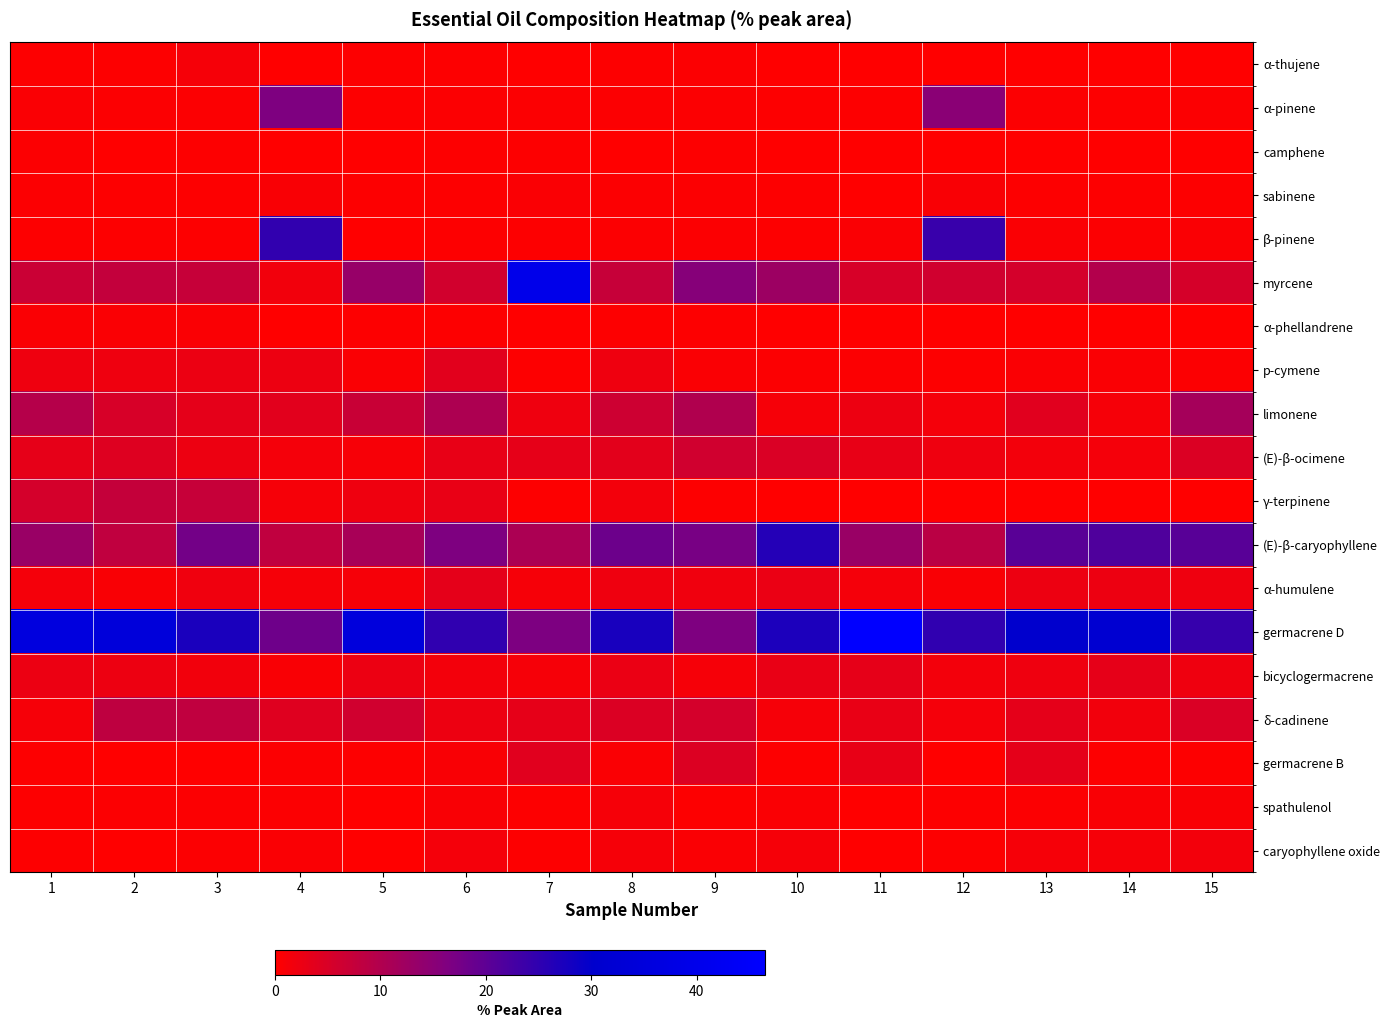

Reading left to right, list all the values displayed in this chart.

α-thujene: 1=0.3	2=0.3	3=1.1	4=0.1	5=0.2	6=0.2	7=0.0	8=0.2	9=0.4	10=0.0	11=0.0	12=0.0	13=0.0	14=0.0	15=0.0
α-pinene: 1=0.6	2=0.4	3=0.4	4=16.4	5=0.3	6=0.5	7=0.5	8=0.5	9=0.5	10=0.3	11=0.3	12=15.0	13=0.4	14=0.3	15=0.4
camphene: 1=0.4	2=0.0	3=0.3	4=0.1	5=0.1	6=0.3	7=0.3	8=0.1	9=0.3	10=0.1	11=0.0	12=0.1	13=0.1	14=0.0	15=0.1
sabinene: 1=0.4	2=0.3	3=0.3	4=0.9	5=0.3	6=0.3	7=0.7	8=0.5	9=0.5	10=0.2	11=0.1	12=0.8	13=0.2	14=0.2	15=0.2
β-pinene: 1=0.3	2=0.2	3=0.2	4=24.8	5=0.1	6=0.3	7=0.3	8=0.4	9=0.4	10=0.3	11=0.6	12=24.1	13=0.6	14=0.5	15=0.6
myrcene: 1=6.8	2=7.8	3=7.4	4=1.8	5=13.3	6=5.9	7=39.7	8=7.3	9=15.6	10=12.7	11=5.1	12=6.0	13=5.6	14=9.7	15=5.4
α-phellandrene: 1=0.7	2=0.7	3=0.7	4=0.1	5=0.3	6=0.3	7=0.1	8=0.2	9=0.2	10=0.0	11=0.1	12=0.0	13=0.1	14=0.0	15=0.1
p-cymene: 1=2.1	2=2.1	3=2.5	4=2.3	5=0.6	6=3.7	7=0.2	8=2.0	9=0.7	10=0.4	11=0.4	12=0.3	13=0.6	14=0.6	15=0.5
limonene: 1=9.6	2=5.2	3=3.4	4=3.7	5=7.0	6=10.5	7=2.0	8=6.4	9=10.1	10=1.1	11=2.2	12=1.4	13=3.9	14=1.2	15=11.6
(E)-β-ocimene: 1=3.1	2=4.2	3=2.3	4=1.3	5=1.0	6=3.0	7=3.2	8=3.6	9=6.1	10=4.9	11=3.0	12=2.0	13=1.6	14=1.3	15=4.6
γ-terpinene: 1=5.6	2=7.6	3=7.3	4=1.1	5=2.0	6=2.9	7=0.2	8=1.6	9=0.3	10=0.0	11=0.1	12=0.1	13=0.1	14=0.1	15=0.0
(E)-β-caryophyllene: 1=13.0	2=8.0	3=17.7	4=8.1	5=11.1	6=16.4	7=10.6	8=18.5	9=17.1	10=26.2	11=12.9	12=8.9	13=20.5	14=21.5	15=20.7
α-humulene: 1=1.4	2=0.9	3=1.9	4=1.1	5=1.1	6=3.3	7=1.2	8=2.1	9=1.9	10=2.7	11=1.3	12=0.8	13=2.2	14=2.2	15=2.1
germacrene D: 1=35.8	2=34.5	3=27.4	4=18.3	5=35.4	6=24.9	7=16.7	8=27.5	9=16.4	10=27.2	11=46.5	12=25.0	13=30.4	14=31.5	15=24.3
bicyclogermacrene: 1=2.4	2=2.3	3=1.8	4=0.9	5=2.4	6=1.5	7=1.2	8=2.6	9=1.1	10=2.8	11=3.2	12=1.6	13=2.1	14=3.1	15=2.1
δ-cadinene: 1=1.1	2=8.2	3=8.1	4=4.0	5=6.1	6=2.3	7=3.2	8=4.7	9=5.6	10=1.1	11=2.8	12=1.3	13=3.3	14=1.7	15=4.8
germacrene B: 1=0.3	2=0.1	3=0.1	4=0.5	5=0.2	6=0.9	7=3.9	8=0.7	9=4.5	10=0.2	11=3.0	12=0.1	13=3.4	14=0.3	15=0.2
spathulenol: 1=0.2	2=0.4	3=0.4	4=0.4	5=0.1	6=0.8	7=0.2	8=1.1	9=0.2	10=0.7	11=0.0	12=0.2	13=0.5	14=0.8	15=0.8
caryophyllene oxide: 1=0.2	2=0.1	3=0.4	4=0.7	5=0.1	6=1.4	7=0.3	8=1.1	9=0.7	10=1.2	11=0.0	12=0.2	13=1.2	14=1.2	15=1.5